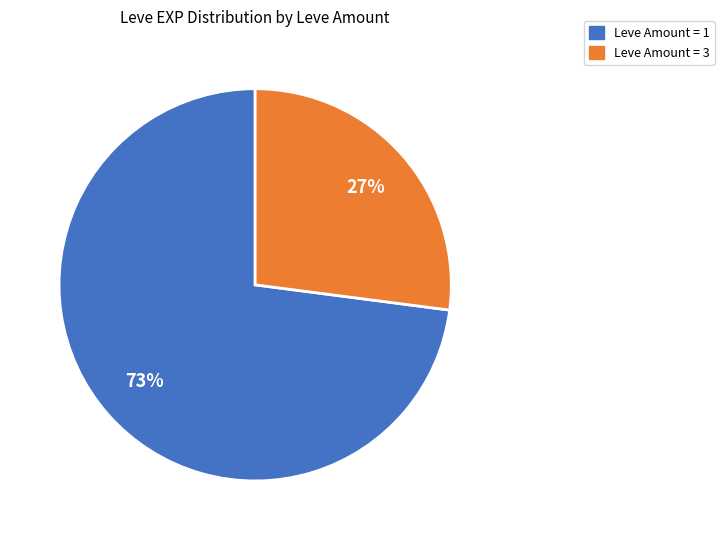

Does any single category account for the majority?

Yes